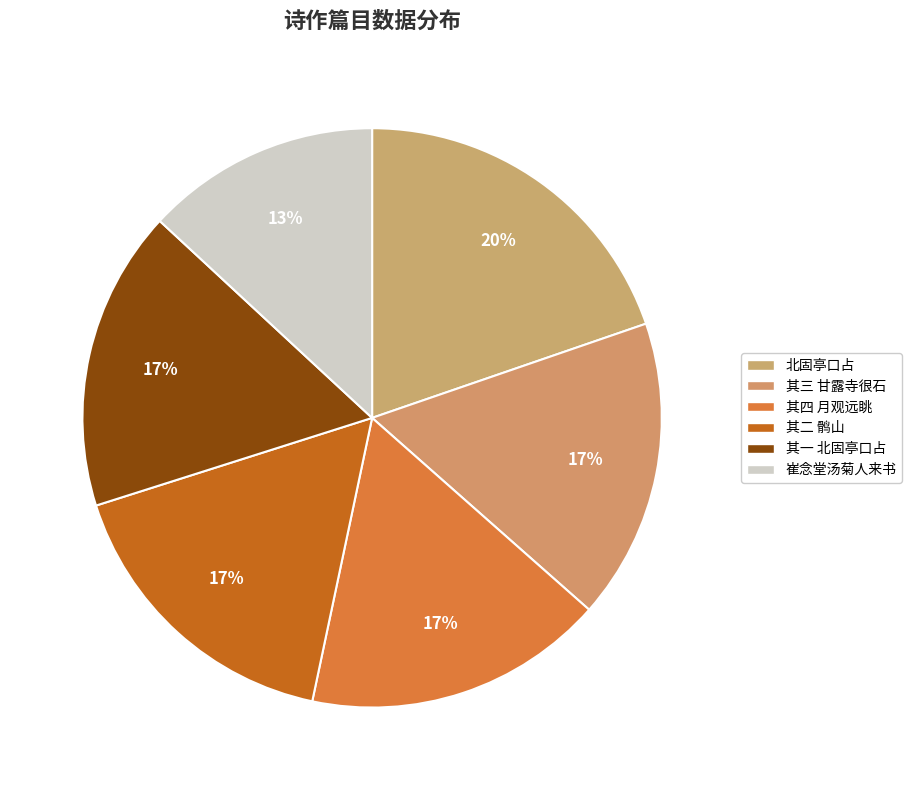

Count the number of slices in the pie.

6